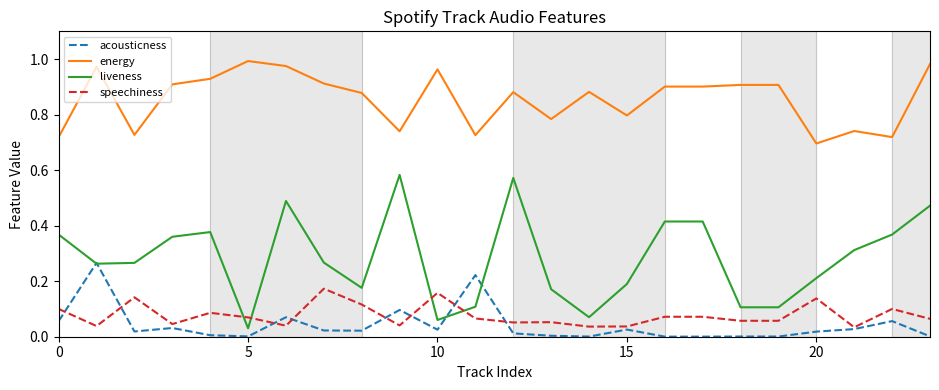

Rank the series by their maximum value, from lowest to highest.

speechiness, acousticness, liveness, energy